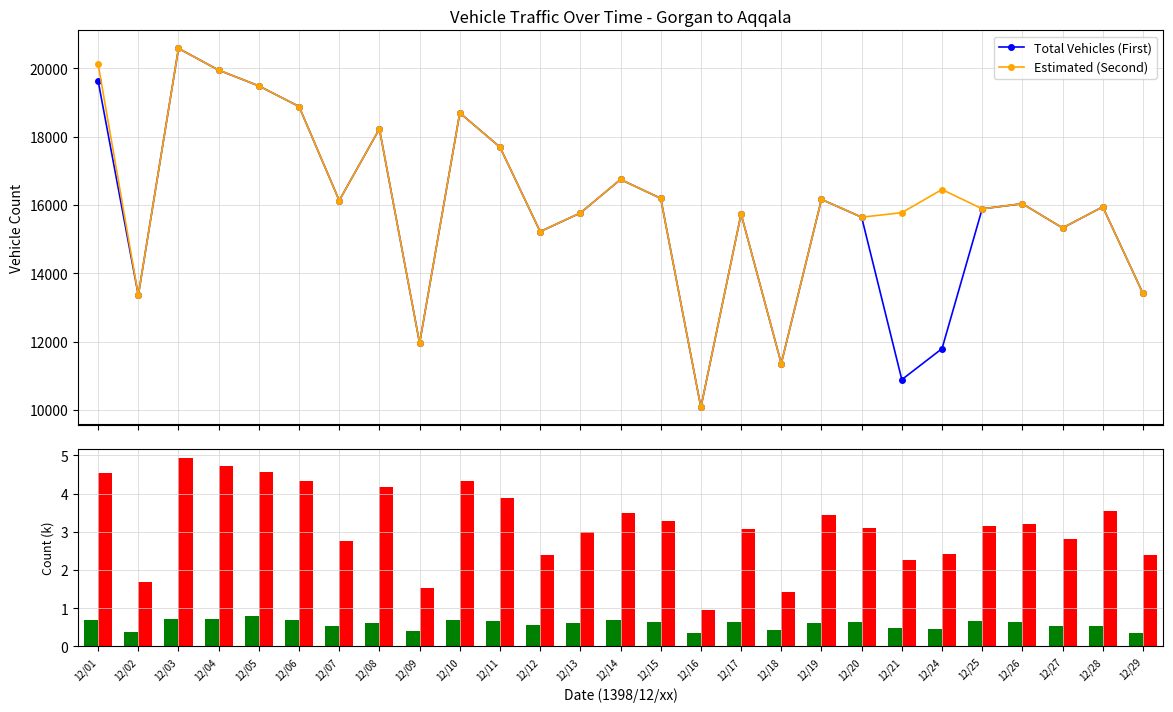

Rank the categories by Estimated (Second) value from lowest to highest.

12/16, 12/18, 12/09, 12/02, 12/29, 12/12, 12/27, 12/20, 12/17, 12/13, 12/21, 12/25, 12/28, 12/26, 12/07, 12/19, 12/15, 12/24, 12/14, 12/11, 12/08, 12/10, 12/06, 12/05, 12/04, 12/01, 12/03